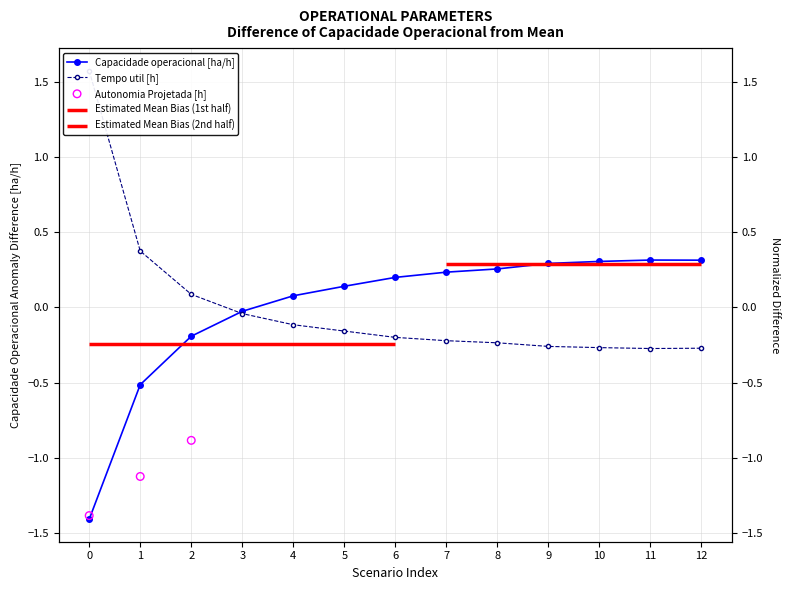

Which series contains the highest Y value?

Tempo util [h]